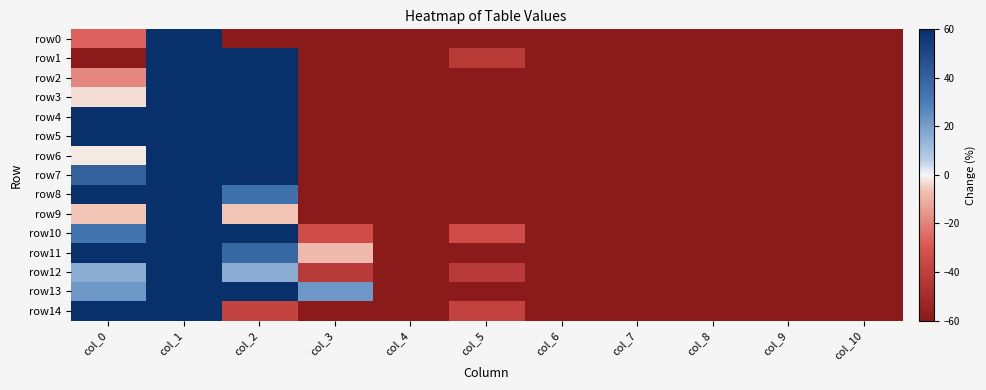

At which category does the chart reach its peak across all series?

col_1